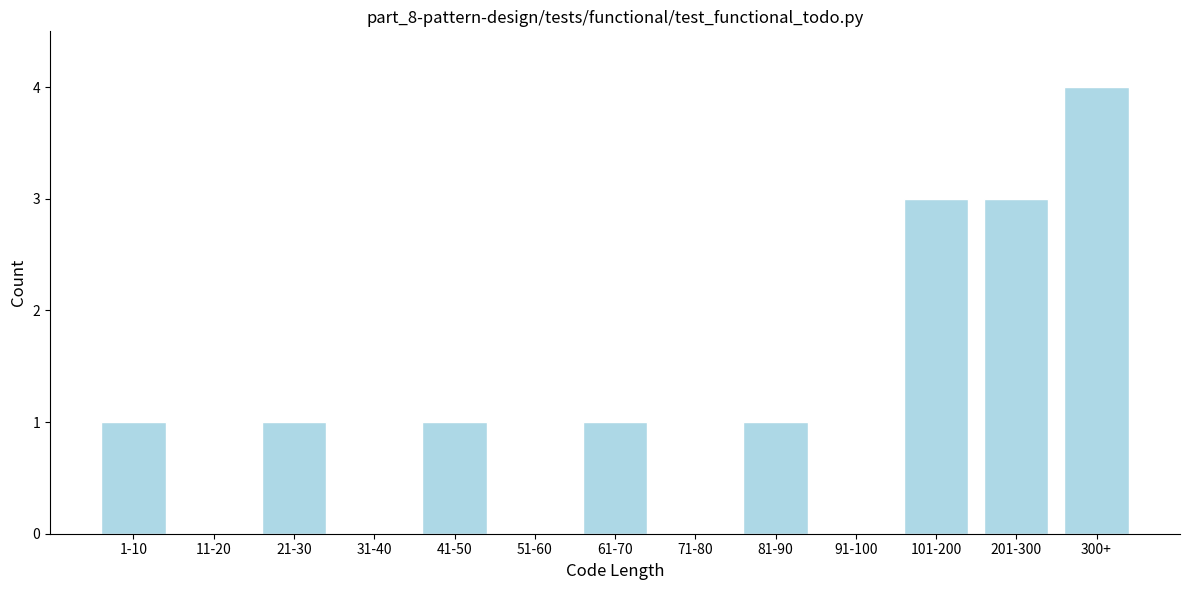

Reading left to right, extract all data points from this chart.

1-10=1	11-20=0	21-30=1	31-40=0	41-50=1	51-60=0	61-70=1	71-80=0	81-90=1	91-100=0	101-200=3	201-300=3	300+=4